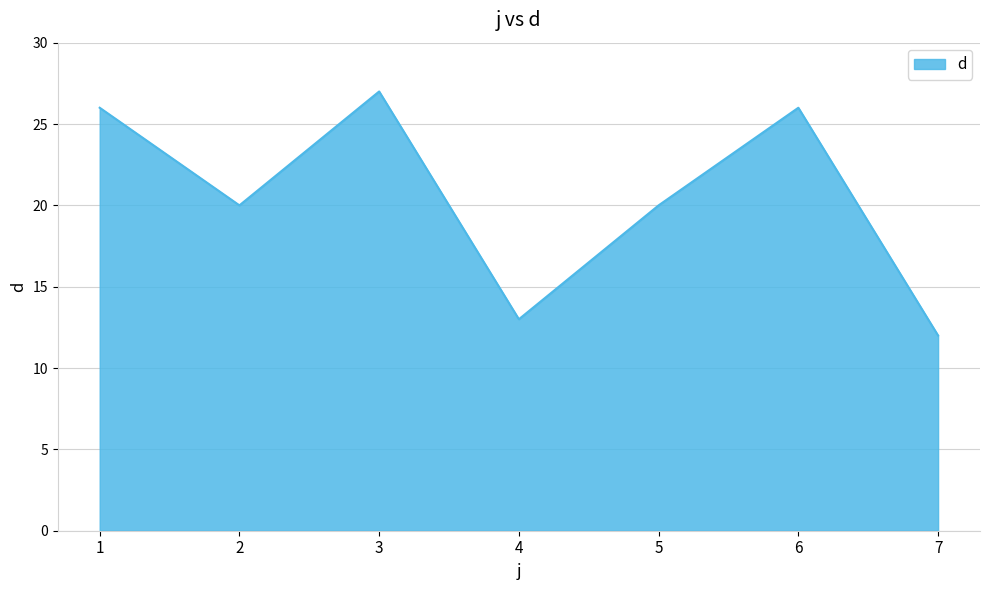

The value at 2 is 5. True or false?

False